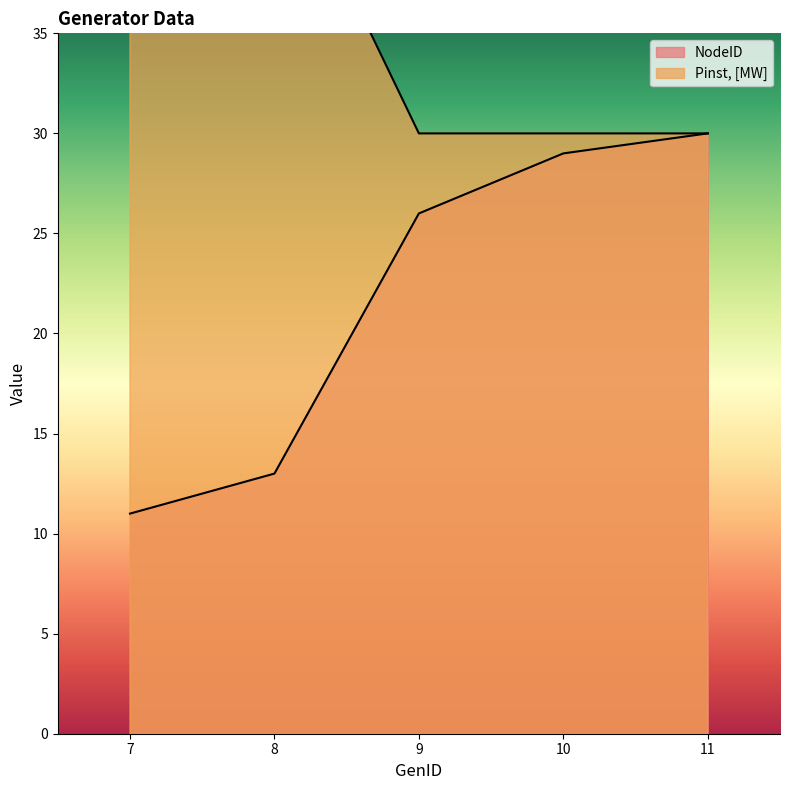

What is the difference between the second highest and minimum values in the NodeID series?

18